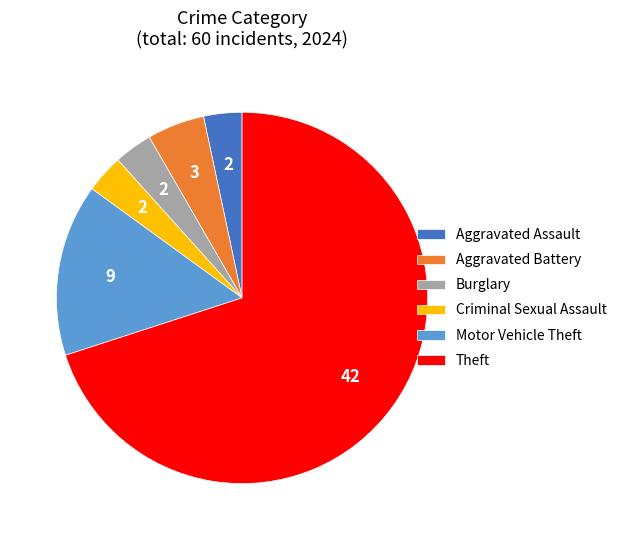

True or false: Aggravated Assault accounts for 3% of the total.

True